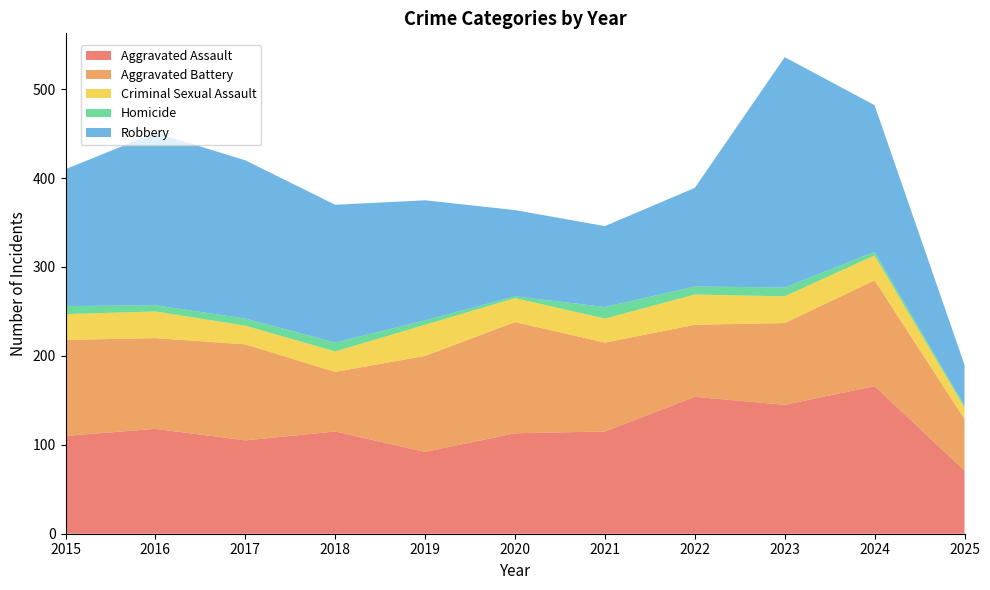

Reading left to right, extract all data points from this chart.

Aggravated Assault: 110	118	105	115	92	113	115	154	145	166	71
Aggravated Battery: 108	102	108	67	108	125	100	81	92	119	58
Criminal Sexual Assault: 29	30	21	23	35	27	27	34	30	28	13
Homicide: 9	7	8	10	5	2	13	9	10	4	2
Robbery: 154	194	178	155	135	97	91	111	259	165	46